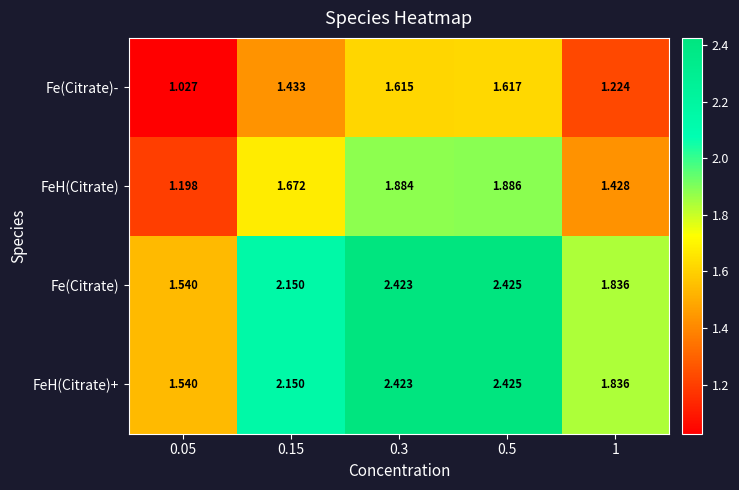

Is the value of FeH(Citrate) at 0.5 greater than the value of Fe(Citrate)- at 0.3?

Yes